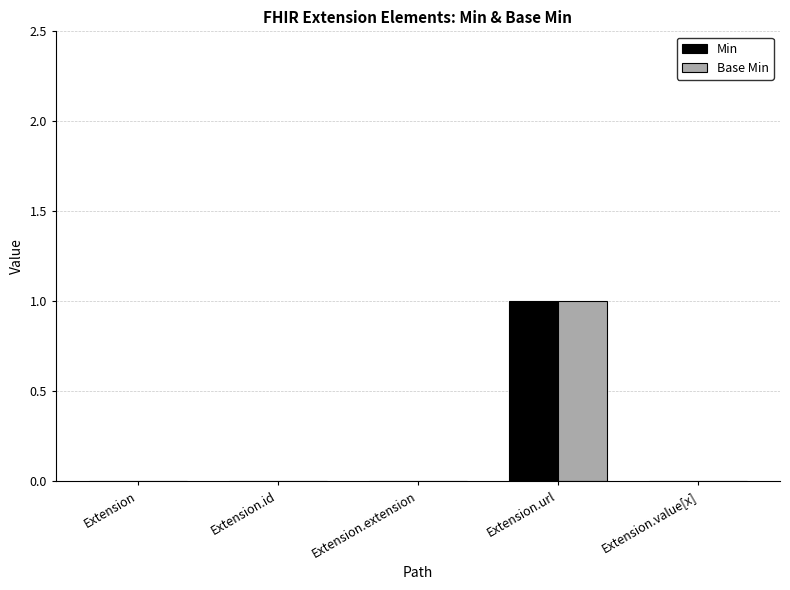

At which category is the sum across all series the highest?

Extension.url